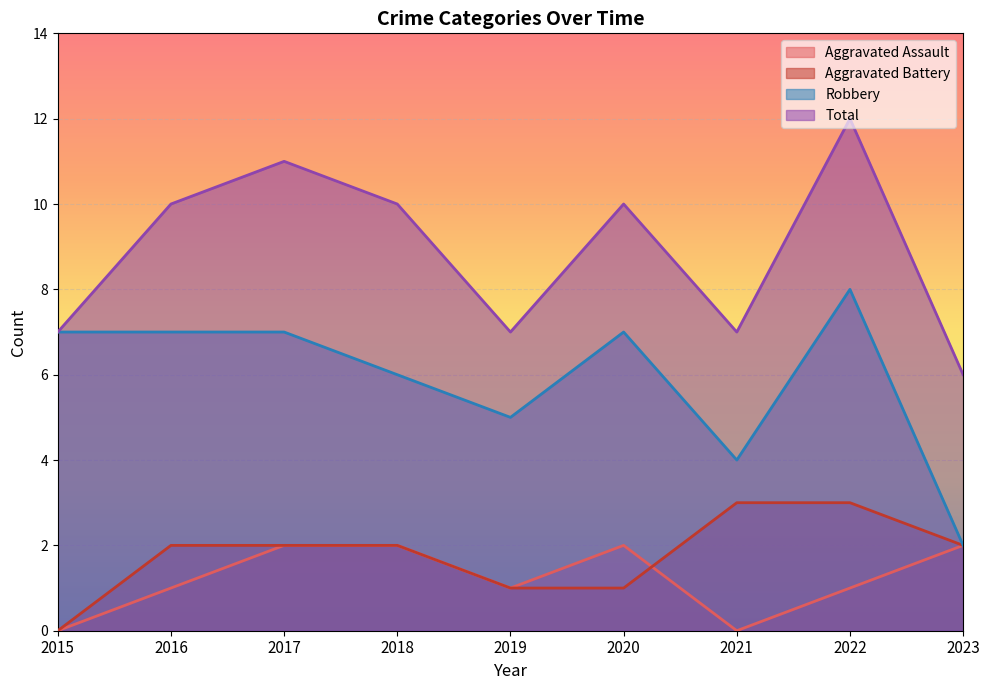

Reading left to right, transcribe all the data shown in this chart.

Aggravated Assault: 2015=0	2016=1	2017=2	2018=2	2019=1	2020=2	2021=0	2022=1	2023=2
Aggravated Battery: 2015=0	2016=2	2017=2	2018=2	2019=1	2020=1	2021=3	2022=3	2023=2
Robbery: 2015=7	2016=7	2017=7	2018=6	2019=5	2020=7	2021=4	2022=8	2023=2
Total: 2015=7	2016=10	2017=11	2018=10	2019=7	2020=10	2021=7	2022=12	2023=6